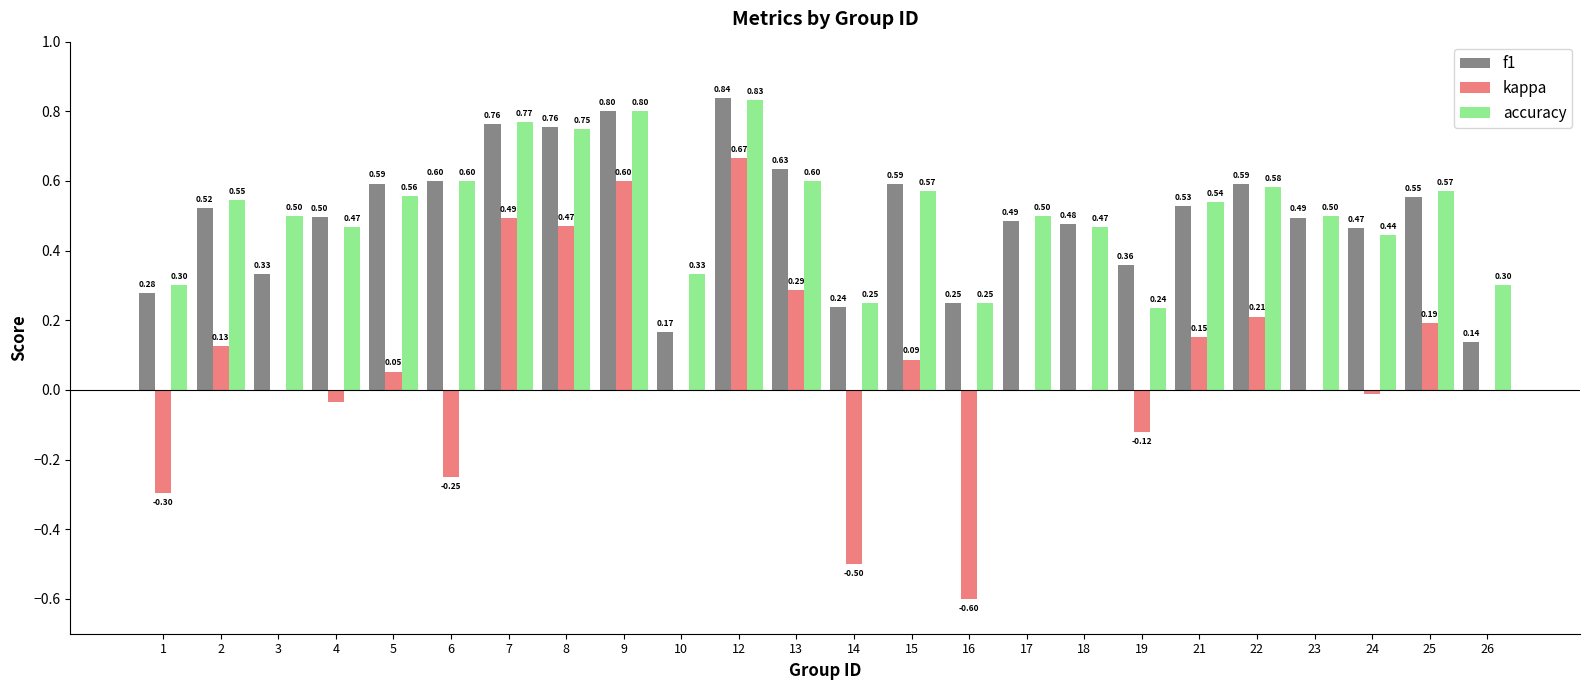

Is the value of accuracy at 2 greater than the value of kappa at 25?

Yes